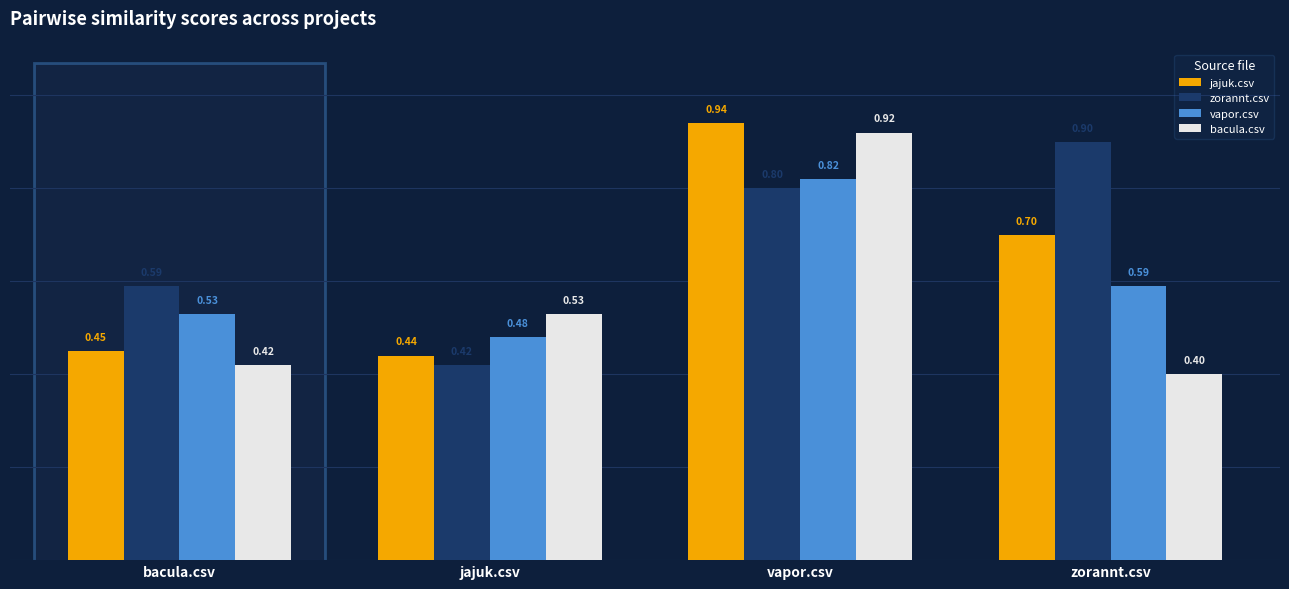

At which category is the sum across all series the highest?

vapor.csv